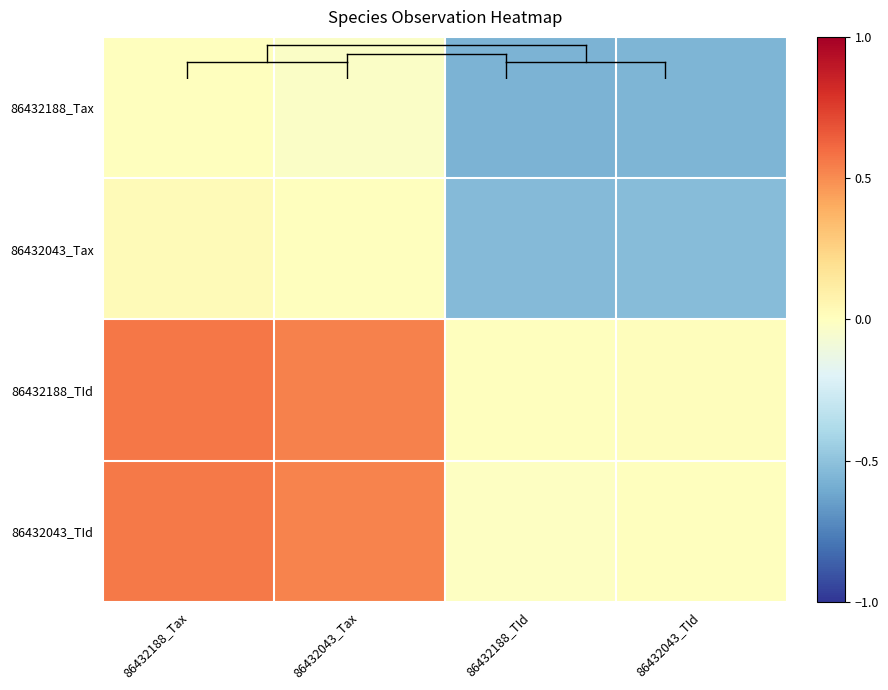

Reading left to right, extract all data points from this chart.

86432188_Tax: 86432188_Tax=0.0	86432043_Tax=-0.0	86432188_TId=-0.6	86432043_TId=-0.6
86432043_Tax: 86432188_Tax=0.0	86432043_Tax=0.0	86432188_TId=-0.5	86432043_TId=-0.5
86432188_TId: 86432188_Tax=0.6	86432043_Tax=0.5	86432188_TId=0.0	86432043_TId=0.0
86432043_TId: 86432188_Tax=0.6	86432043_Tax=0.5	86432188_TId=-0.0	86432043_TId=0.0